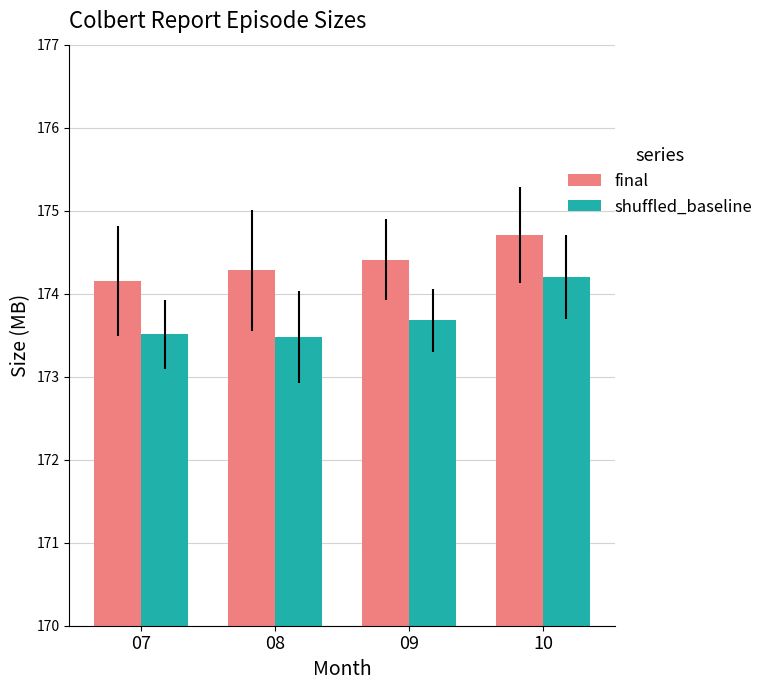

At how many categories does at least one series exceed 174?

4